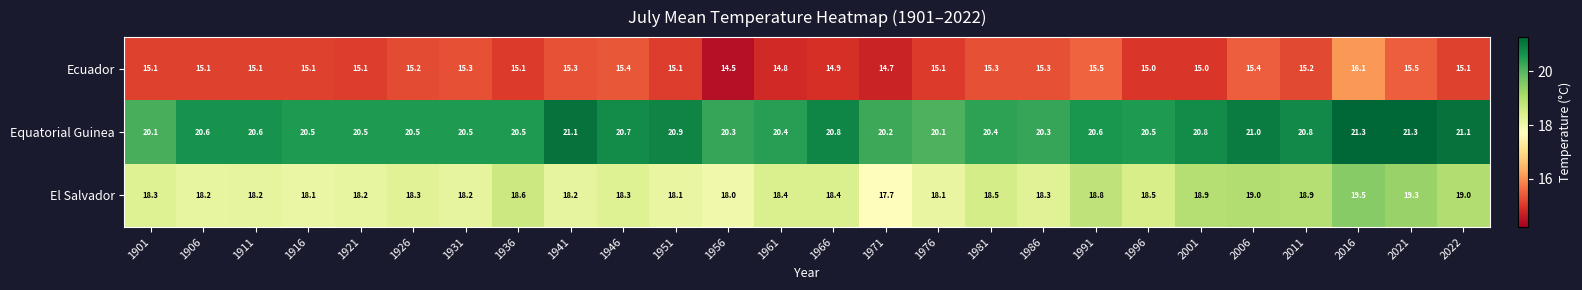

Which series changed the most between 1951 and 2006?

El Salvador